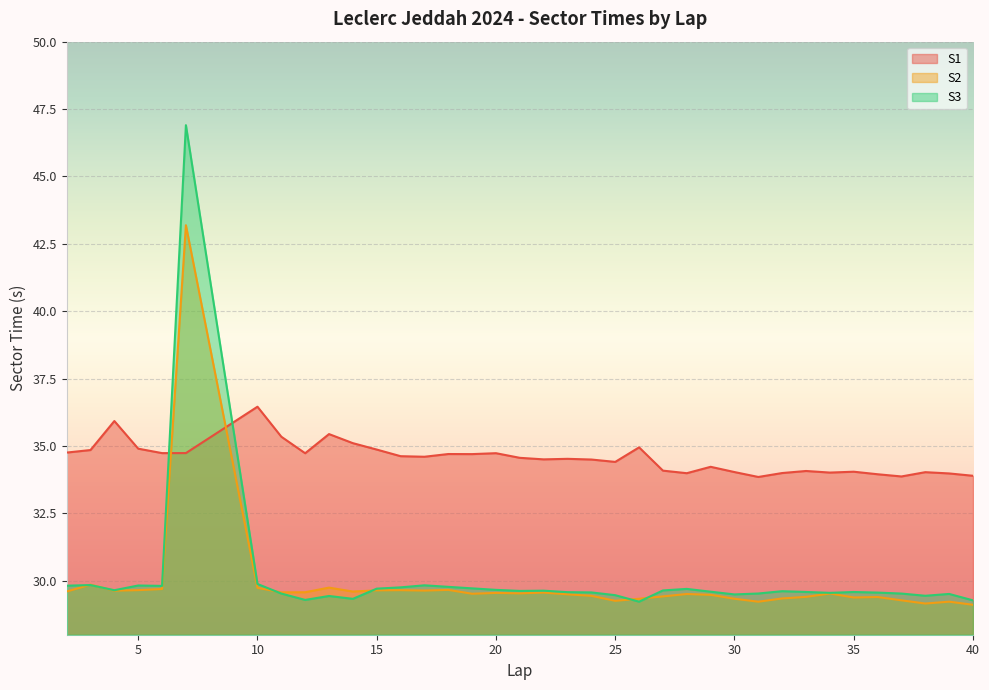

How many interior local valleys does the S2 series have?

10